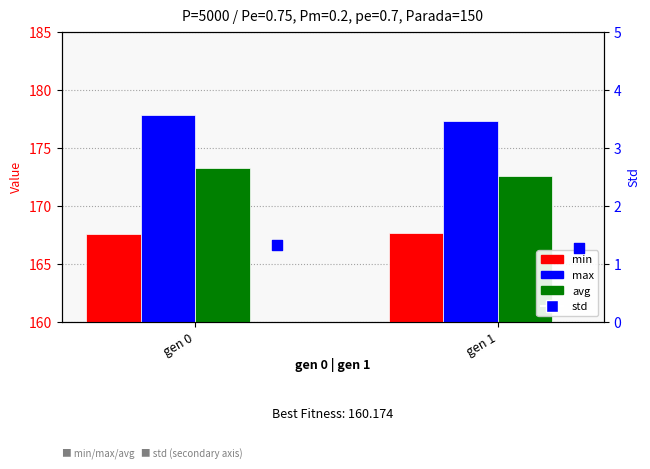

Which series contains the highest Y value?

max